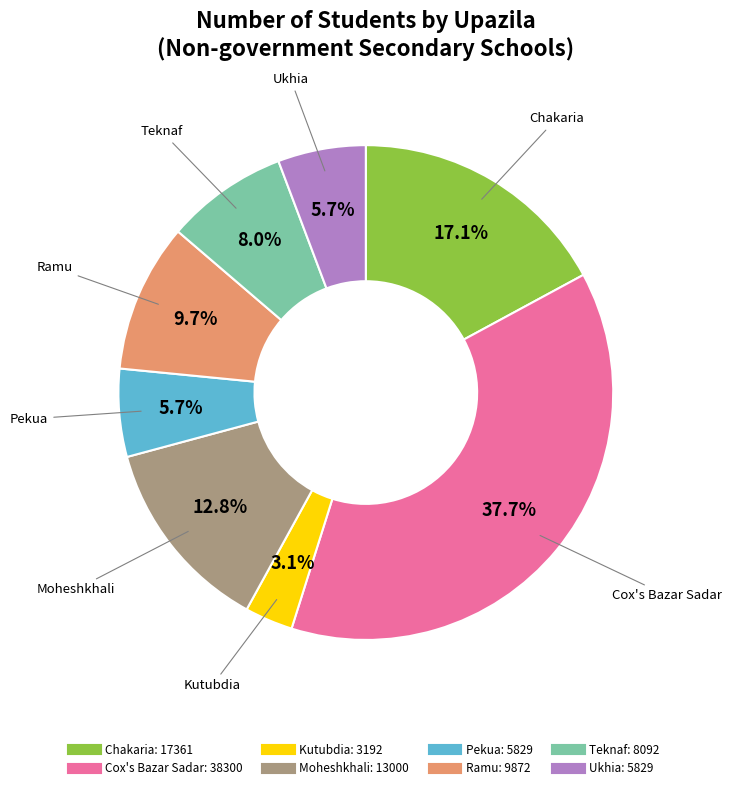

To the nearest percent, what is the combined percentage of Chakaria and Ukhia?

23%